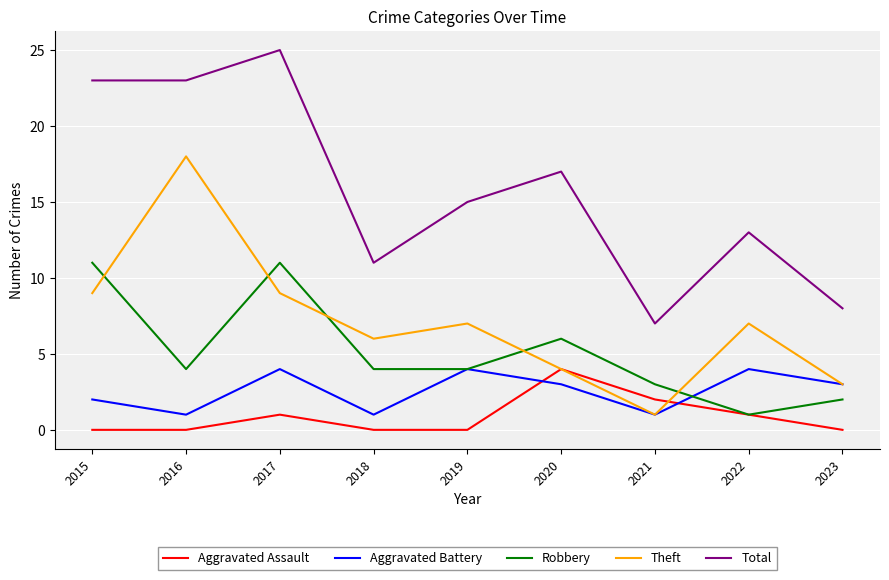

Which series has the largest range (max minus min)?

Total